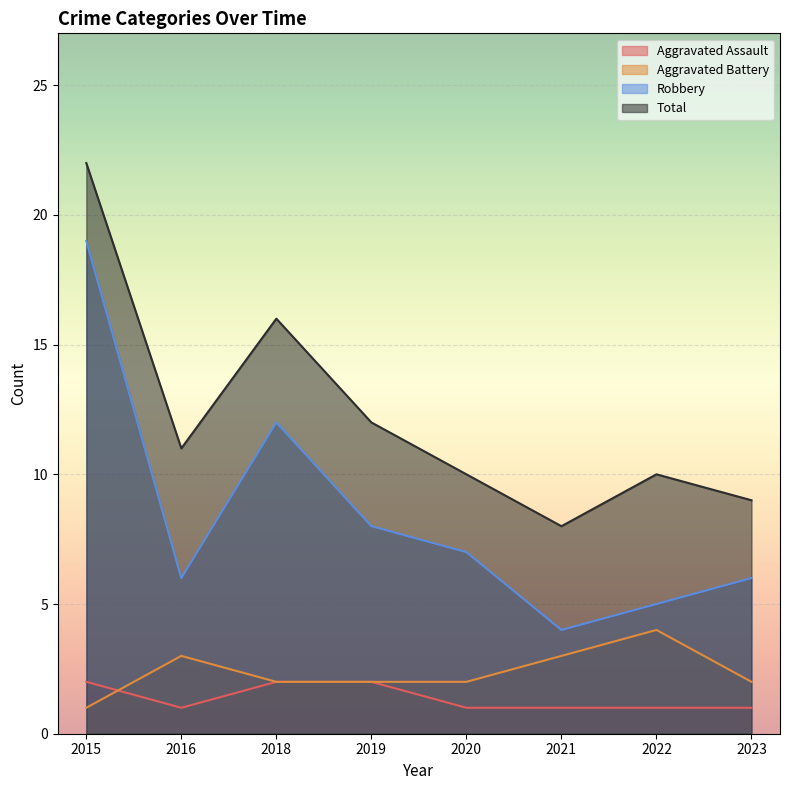

Reading left to right, transcribe all the data shown in this chart.

Aggravated Assault: 2015=2	2016=1	2018=2	2019=2	2020=1	2021=1	2022=1	2023=1
Aggravated Battery: 2015=1	2016=3	2018=2	2019=2	2020=2	2021=3	2022=4	2023=2
Robbery: 2015=19	2016=6	2018=12	2019=8	2020=7	2021=4	2022=5	2023=6
Total: 2015=22	2016=11	2018=16	2019=12	2020=10	2021=8	2022=10	2023=9